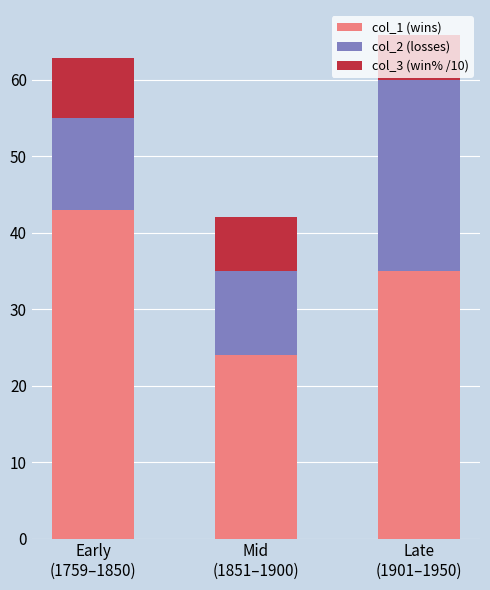

What is the highest value of the col_1 (wins) series?

43.0